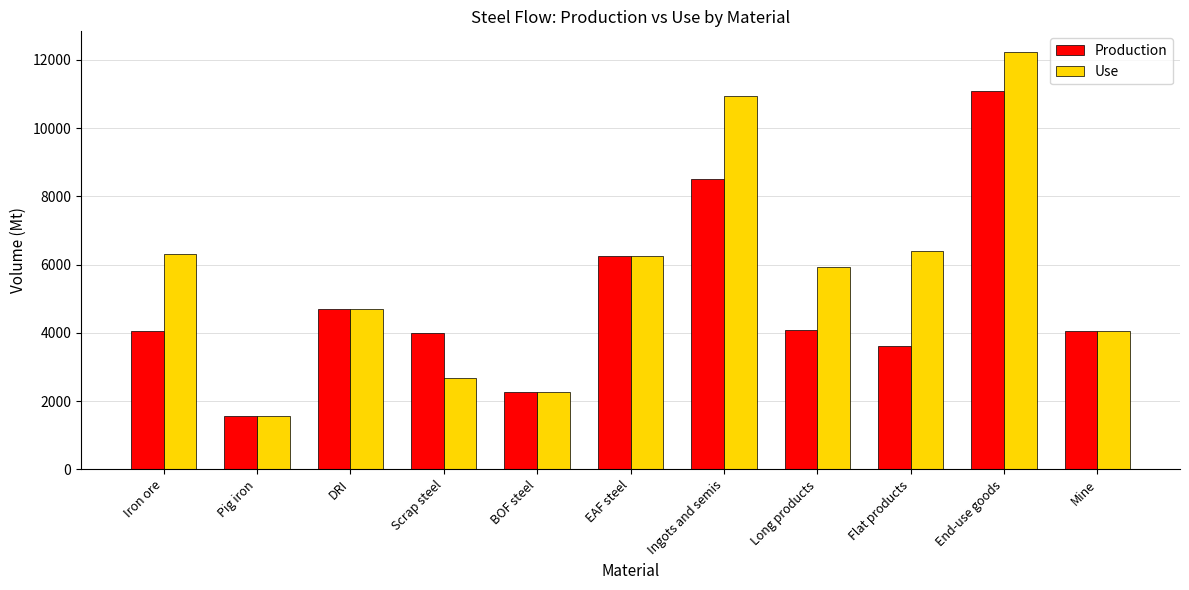

What is the label of the 3rd bar from the left?

DRI